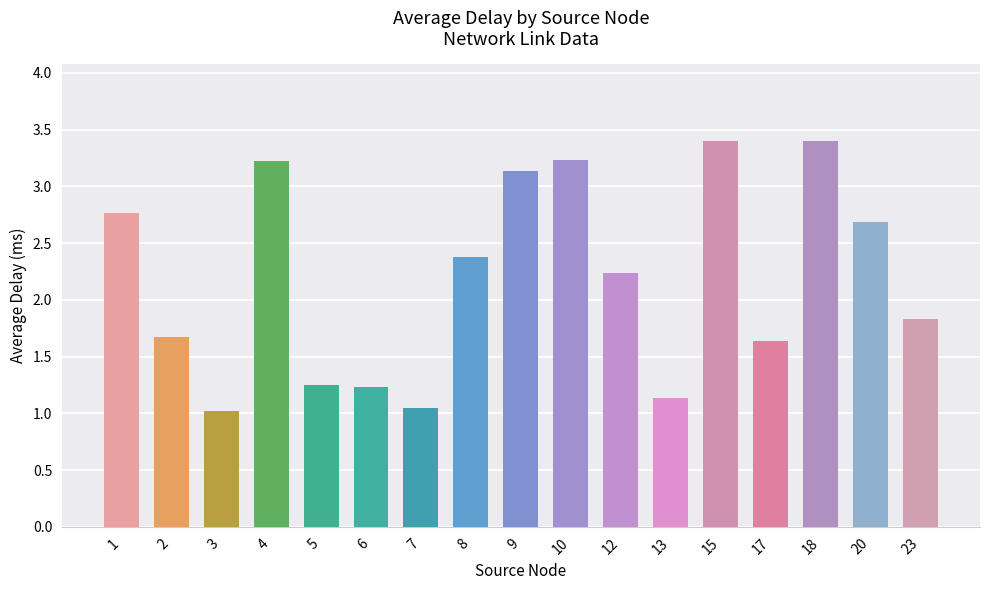

What is the greatest value displayed?

3.4